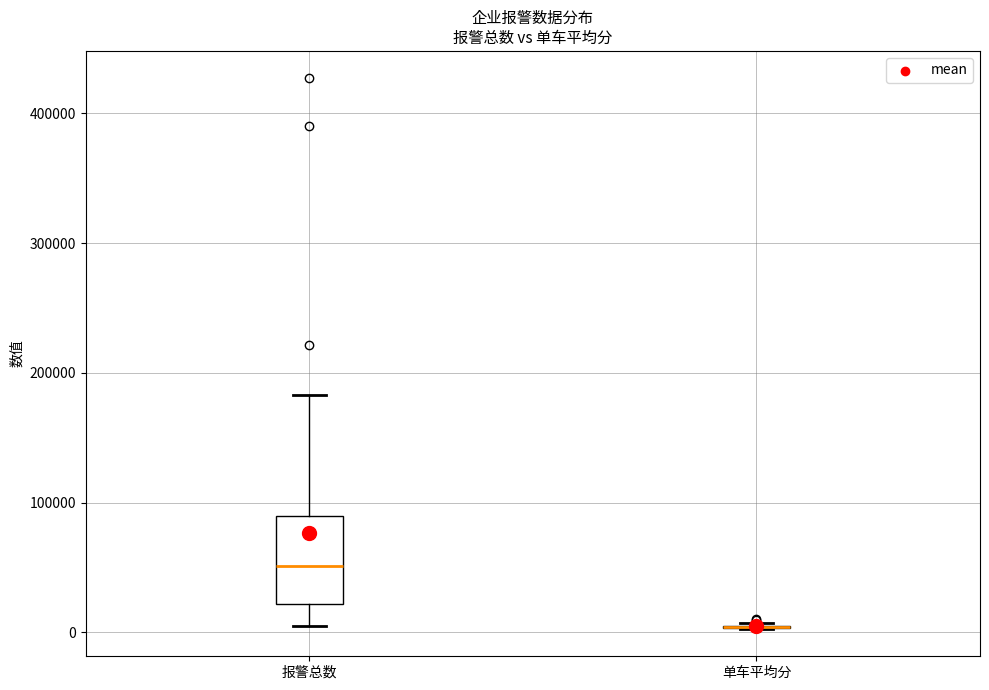

Which box is the tallest, from its lower edge to its upper edge?

报警总数